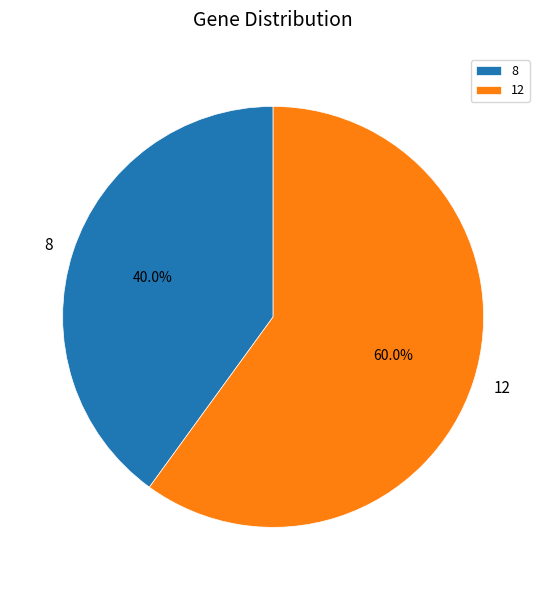

Is the sum of 12 and 8 greater than half?

Yes